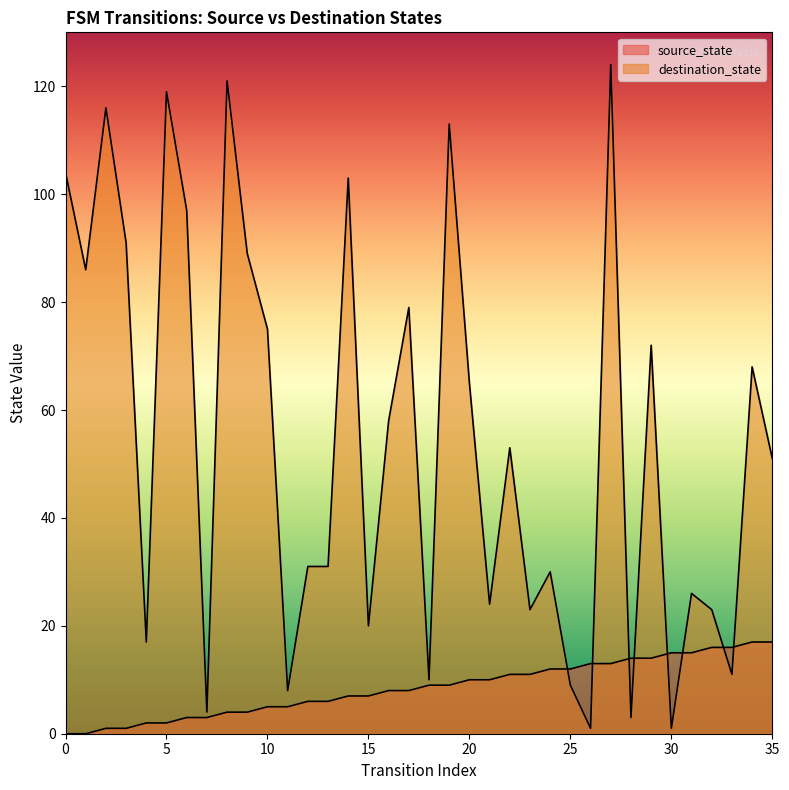

List the labels in order of source_state value, smallest first.

0, 1, 2, 3, 4, 5, 6, 7, 8, 9, 10, 11, 12, 13, 14, 15, 16, 17, 18, 19, 20, 21, 22, 23, 24, 25, 26, 27, 28, 29, 30, 31, 32, 33, 34, 35